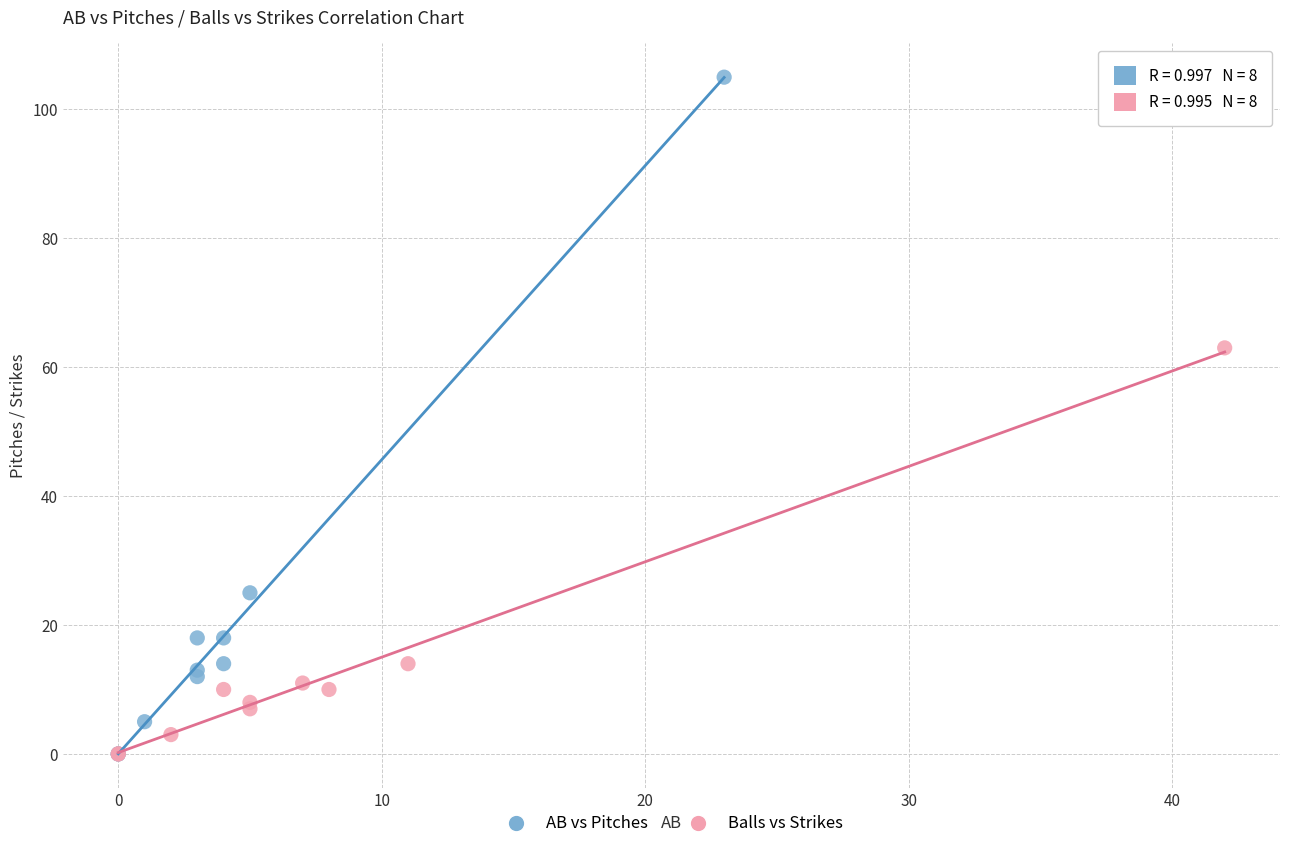

Which series has the widest spread of Y values?

AB vs Pitches